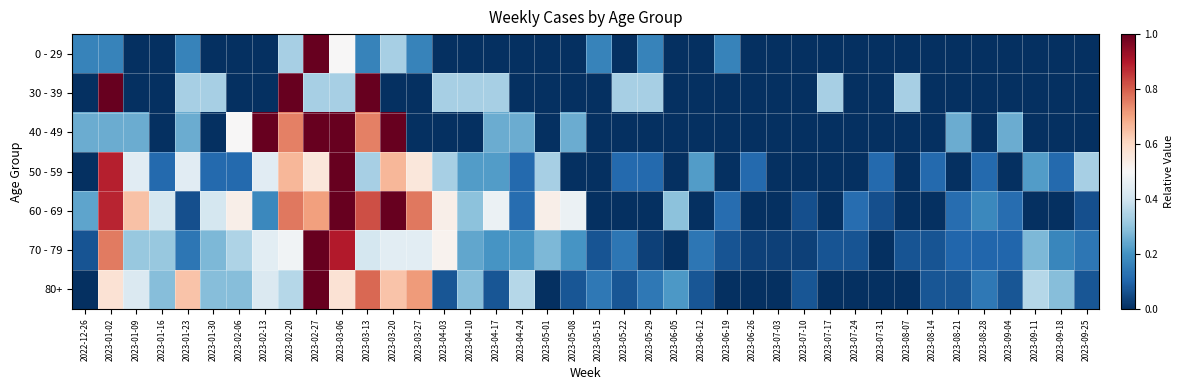

Reading left to right, list all the values displayed in this chart.

0 - 29: 2022-12-26=0.2	2023-01-02=0.2	2023-01-09=0.0	2023-01-16=0.0	2023-01-23=0.2	2023-01-30=0.0	2023-02-06=0.0	2023-02-13=0.0	2023-02-20=0.3	2023-02-27=1.0	2023-03-06=0.5	2023-03-13=0.2	2023-03-20=0.3	2023-03-27=0.2	2023-04-03=0.0	2023-04-10=0.0	2023-04-17=0.0	2023-04-24=0.0	2023-05-01=0.0	2023-05-08=0.0	2023-05-15=0.2	2023-05-22=0.0	2023-05-29=0.2	2023-06-05=0.0	2023-06-12=0.0	2023-06-19=0.2	2023-06-26=0.0	2023-07-03=0.0	2023-07-10=0.0	2023-07-17=0.0	2023-07-24=0.0	2023-07-31=0.0	2023-08-07=0.0	2023-08-14=0.0	2023-08-21=0.0	2023-08-28=0.0	2023-09-04=0.0	2023-09-11=0.0	2023-09-18=0.0	2023-09-25=0.0
30 - 39: 2022-12-26=0.0	2023-01-02=1.0	2023-01-09=0.0	2023-01-16=0.0	2023-01-23=0.3	2023-01-30=0.3	2023-02-06=0.0	2023-02-13=0.0	2023-02-20=1.0	2023-02-27=0.3	2023-03-06=0.3	2023-03-13=1.0	2023-03-20=0.0	2023-03-27=0.0	2023-04-03=0.3	2023-04-10=0.3	2023-04-17=0.3	2023-04-24=0.0	2023-05-01=0.0	2023-05-08=0.0	2023-05-15=0.0	2023-05-22=0.3	2023-05-29=0.3	2023-06-05=0.0	2023-06-12=0.0	2023-06-19=0.0	2023-06-26=0.0	2023-07-03=0.0	2023-07-10=0.0	2023-07-17=0.3	2023-07-24=0.0	2023-07-31=0.0	2023-08-07=0.3	2023-08-14=0.0	2023-08-21=0.0	2023-08-28=0.0	2023-09-04=0.0	2023-09-11=0.0	2023-09-18=0.0	2023-09-25=0.0
40 - 49: 2022-12-26=0.2	2023-01-02=0.2	2023-01-09=0.2	2023-01-16=0.0	2023-01-23=0.2	2023-01-30=0.0	2023-02-06=0.5	2023-02-13=1.0	2023-02-20=0.8	2023-02-27=1.0	2023-03-06=1.0	2023-03-13=0.8	2023-03-20=1.0	2023-03-27=0.0	2023-04-03=0.0	2023-04-10=0.0	2023-04-17=0.2	2023-04-24=0.2	2023-05-01=0.0	2023-05-08=0.2	2023-05-15=0.0	2023-05-22=0.0	2023-05-29=0.0	2023-06-05=0.0	2023-06-12=0.0	2023-06-19=0.0	2023-06-26=0.0	2023-07-03=0.0	2023-07-10=0.0	2023-07-17=0.0	2023-07-24=0.0	2023-07-31=0.0	2023-08-07=0.0	2023-08-14=0.0	2023-08-21=0.2	2023-08-28=0.0	2023-09-04=0.2	2023-09-11=0.0	2023-09-18=0.0	2023-09-25=0.0
50 - 59: 2022-12-26=0.0	2023-01-02=0.9	2023-01-09=0.4	2023-01-16=0.1	2023-01-23=0.4	2023-01-30=0.1	2023-02-06=0.1	2023-02-13=0.4	2023-02-20=0.7	2023-02-27=0.6	2023-03-06=1.0	2023-03-13=0.3	2023-03-20=0.7	2023-03-27=0.6	2023-04-03=0.3	2023-04-10=0.2	2023-04-17=0.2	2023-04-24=0.1	2023-05-01=0.3	2023-05-08=0.0	2023-05-15=0.0	2023-05-22=0.1	2023-05-29=0.1	2023-06-05=0.0	2023-06-12=0.2	2023-06-19=0.0	2023-06-26=0.1	2023-07-03=0.0	2023-07-10=0.0	2023-07-17=0.0	2023-07-24=0.0	2023-07-31=0.1	2023-08-07=0.0	2023-08-14=0.1	2023-08-21=0.0	2023-08-28=0.1	2023-09-04=0.0	2023-09-11=0.2	2023-09-18=0.1	2023-09-25=0.3
60 - 69: 2022-12-26=0.2	2023-01-02=0.9	2023-01-09=0.6	2023-01-16=0.4	2023-01-23=0.1	2023-01-30=0.4	2023-02-06=0.5	2023-02-13=0.2	2023-02-20=0.8	2023-02-27=0.7	2023-03-06=1.0	2023-03-13=0.8	2023-03-20=1.0	2023-03-27=0.8	2023-04-03=0.5	2023-04-10=0.3	2023-04-17=0.5	2023-04-24=0.1	2023-05-01=0.5	2023-05-08=0.5	2023-05-15=0.0	2023-05-22=0.0	2023-05-29=0.0	2023-06-05=0.3	2023-06-12=0.0	2023-06-19=0.1	2023-06-26=0.0	2023-07-03=0.0	2023-07-10=0.1	2023-07-17=0.0	2023-07-24=0.1	2023-07-31=0.1	2023-08-07=0.0	2023-08-14=0.0	2023-08-21=0.1	2023-08-28=0.2	2023-09-04=0.1	2023-09-11=0.0	2023-09-18=0.0	2023-09-25=0.1
70 - 79: 2022-12-26=0.1	2023-01-02=0.8	2023-01-09=0.3	2023-01-16=0.3	2023-01-23=0.1	2023-01-30=0.3	2023-02-06=0.3	2023-02-13=0.4	2023-02-20=0.5	2023-02-27=1.0	2023-03-06=0.9	2023-03-13=0.4	2023-03-20=0.4	2023-03-27=0.4	2023-04-03=0.5	2023-04-10=0.2	2023-04-17=0.2	2023-04-24=0.2	2023-05-01=0.3	2023-05-08=0.2	2023-05-15=0.1	2023-05-22=0.1	2023-05-29=0.0	2023-06-05=0.0	2023-06-12=0.1	2023-06-19=0.1	2023-06-26=0.0	2023-07-03=0.0	2023-07-10=0.0	2023-07-17=0.1	2023-07-24=0.1	2023-07-31=0.0	2023-08-07=0.1	2023-08-14=0.1	2023-08-21=0.1	2023-08-28=0.1	2023-09-04=0.1	2023-09-11=0.3	2023-09-18=0.2	2023-09-25=0.1
80+: 2022-12-26=0.0	2023-01-02=0.6	2023-01-09=0.4	2023-01-16=0.3	2023-01-23=0.6	2023-01-30=0.3	2023-02-06=0.3	2023-02-13=0.4	2023-02-20=0.4	2023-02-27=1.0	2023-03-06=0.6	2023-03-13=0.8	2023-03-20=0.6	2023-03-27=0.7	2023-04-03=0.1	2023-04-10=0.3	2023-04-17=0.1	2023-04-24=0.4	2023-05-01=0.0	2023-05-08=0.1	2023-05-15=0.1	2023-05-22=0.1	2023-05-29=0.1	2023-06-05=0.2	2023-06-12=0.1	2023-06-19=0.0	2023-06-26=0.0	2023-07-03=0.0	2023-07-10=0.1	2023-07-17=0.0	2023-07-24=0.0	2023-07-31=0.0	2023-08-07=0.0	2023-08-14=0.1	2023-08-21=0.1	2023-08-28=0.1	2023-09-04=0.1	2023-09-11=0.4	2023-09-18=0.3	2023-09-25=0.1